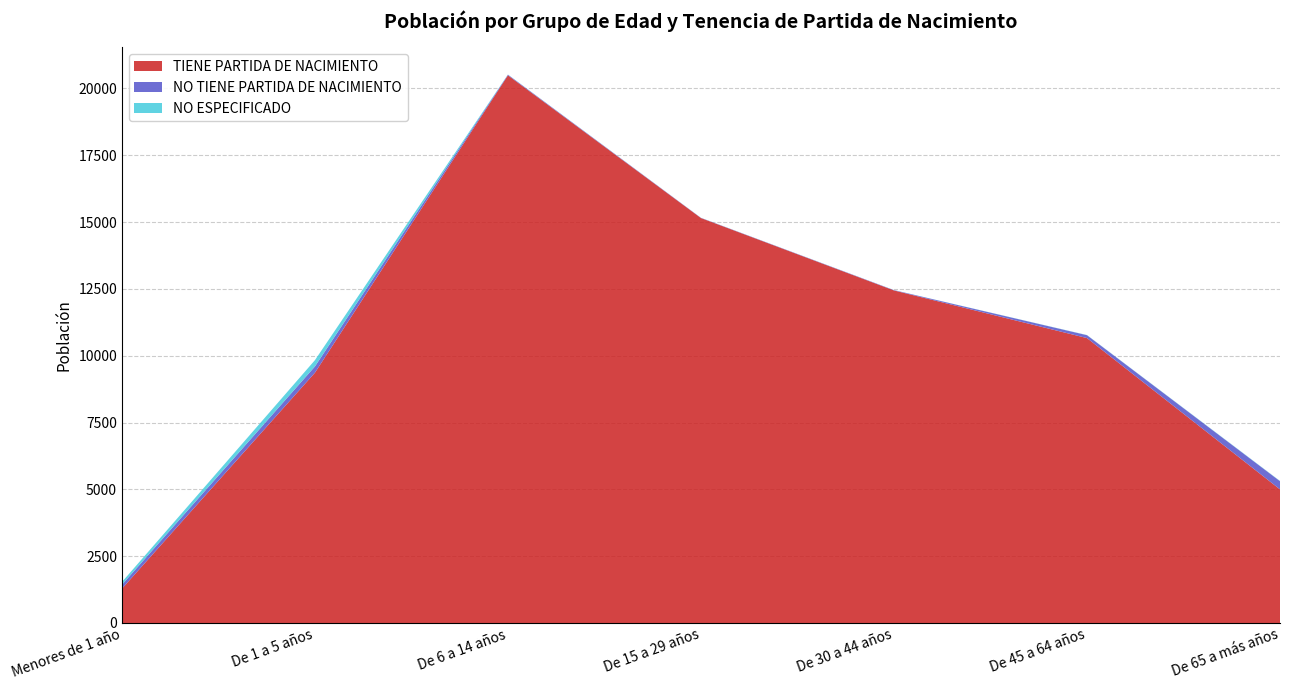

Reading right to left, extract all data points from this chart.

TIENE PARTIDA DE NACIMIENTO: De 65 a más años=4998	De 45 a 64 años=10659	De 30 a 44 años=12441	De 15 a 29 años=15149	De 6 a 14 años=20489	De 1 a 5 años=9363	Menores de 1 año=1282
NO TIENE PARTIDA DE NACIMIENTO: De 65 a más años=307	De 45 a 64 años=108	De 30 a 44 años=12	De 15 a 29 años=8	De 6 a 14 años=23	De 1 a 5 años=234	Menores de 1 año=148
NO ESPECIFICADO: De 65 a más años=10	De 45 a 64 años=6	De 30 a 44 años=2	De 15 a 29 años=2	De 6 a 14 años=5	De 1 a 5 años=236	Menores de 1 año=103